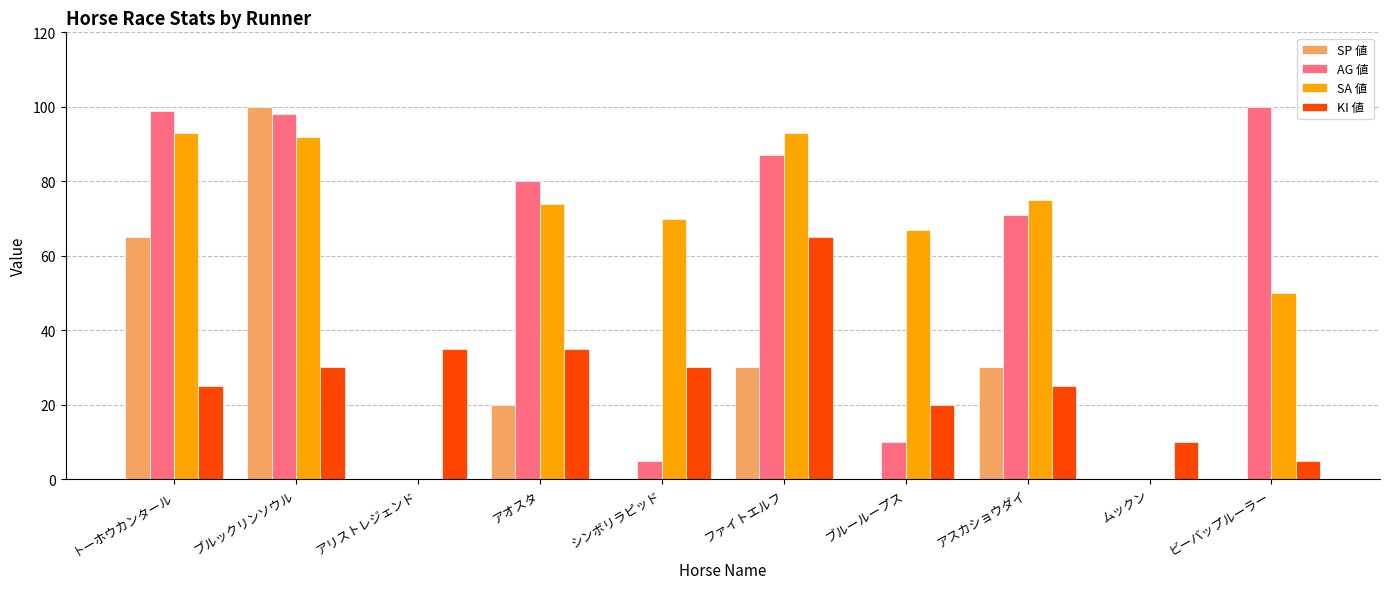

What is the greatest value displayed?

100